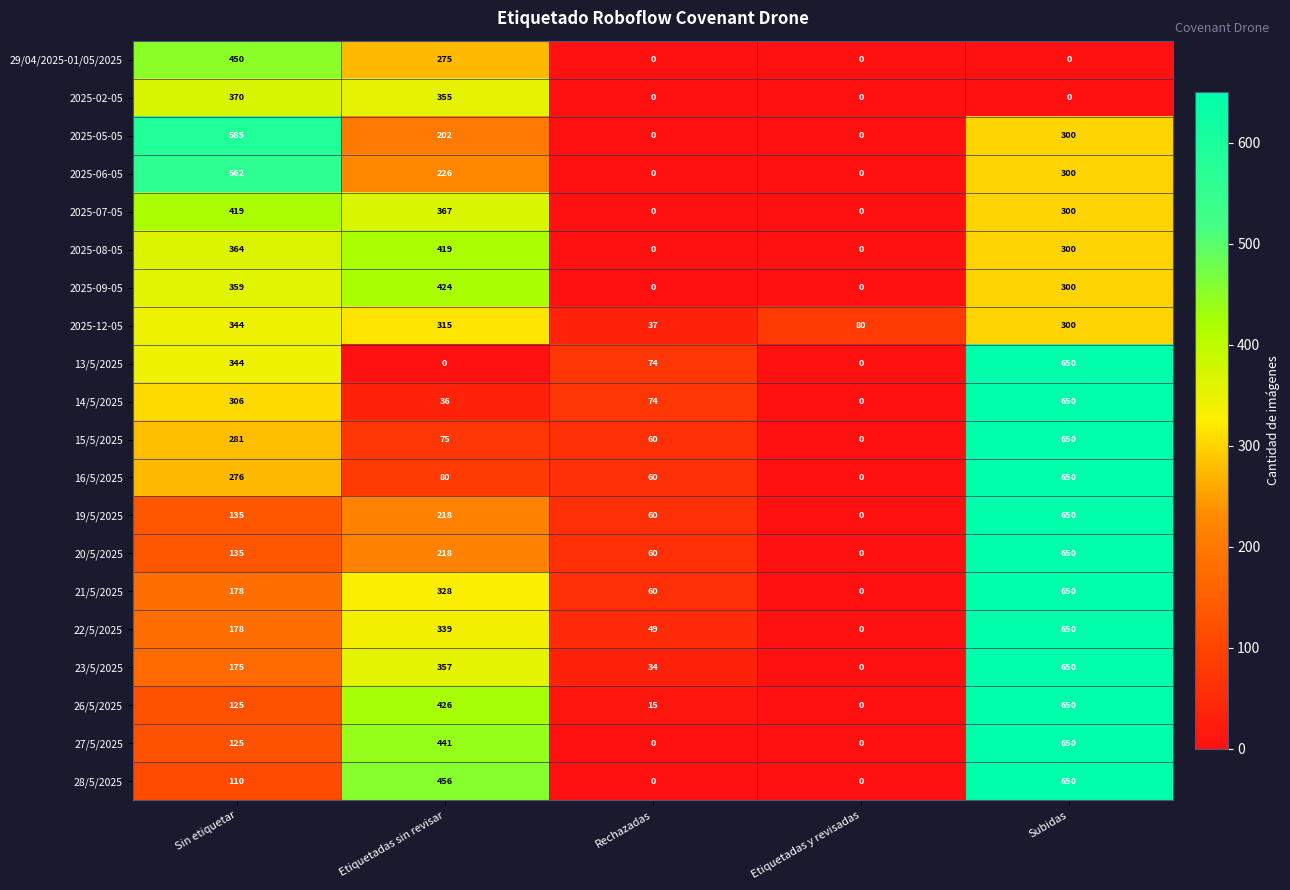

What is the difference between the maximum and minimum values in the 22/5/2025 series?

650